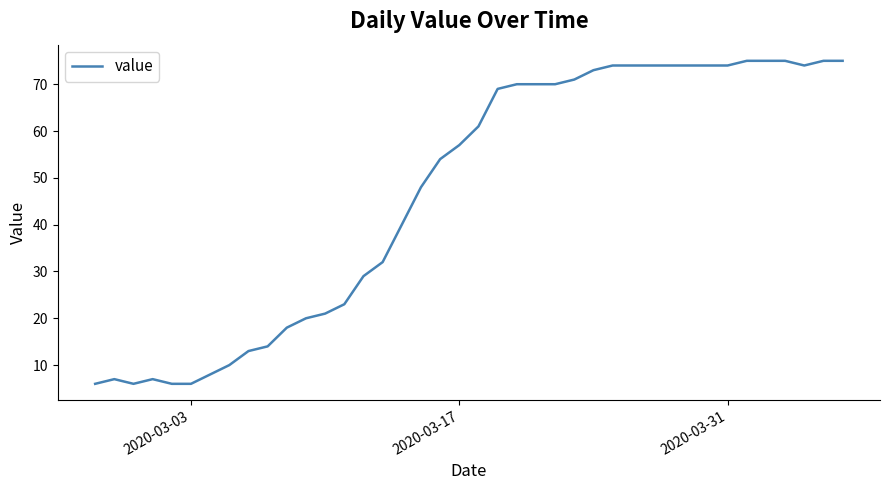

How many categories are shown in the chart?

40